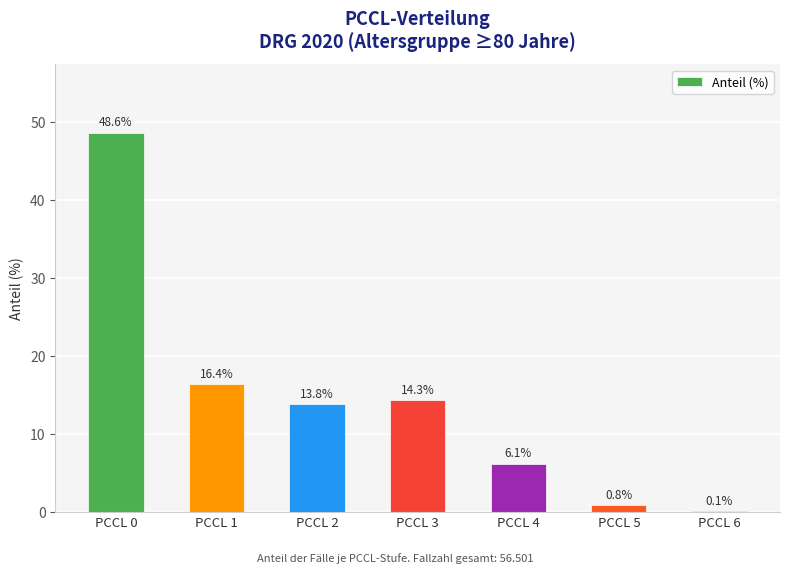

Which label corresponds to the largest value in the chart?

PCCL 0